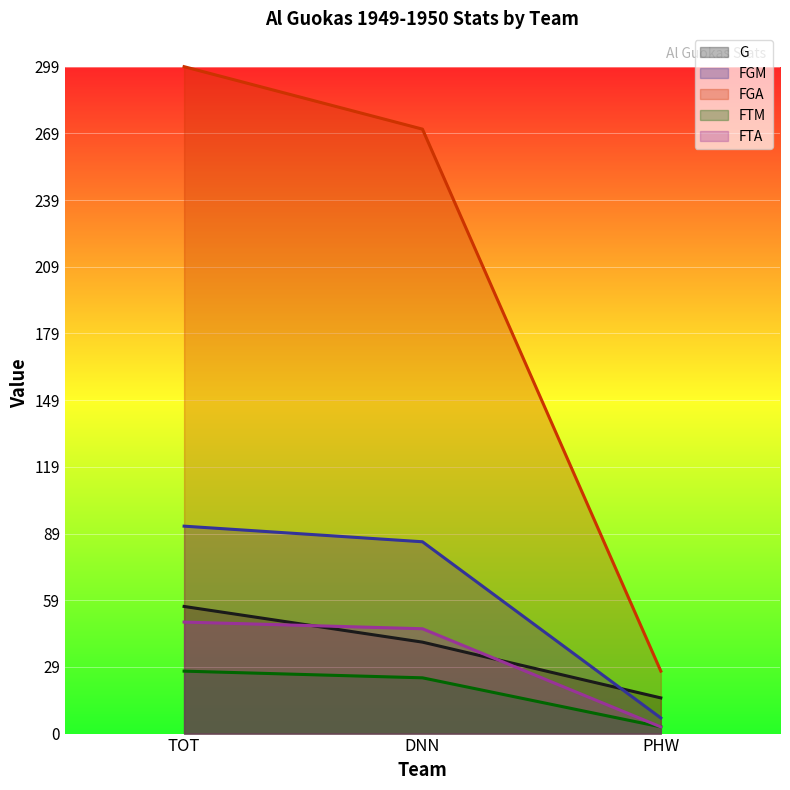

Which series has the widest spread of values?

FGA